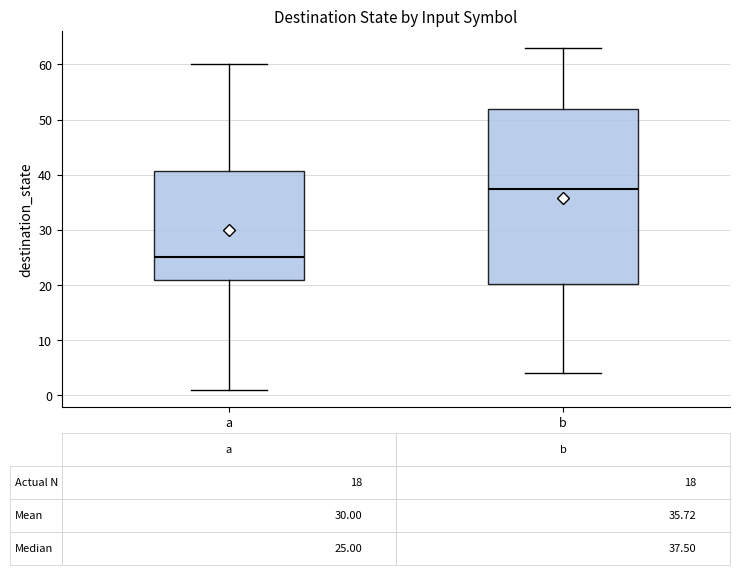

Which box has the highest median line?

b